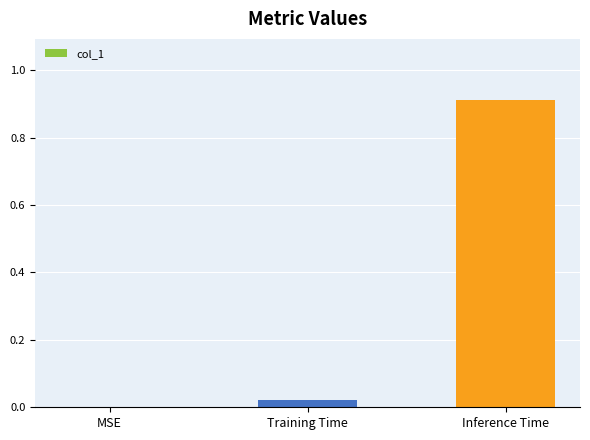

The value at Inference Time is 0.3. True or false?

False